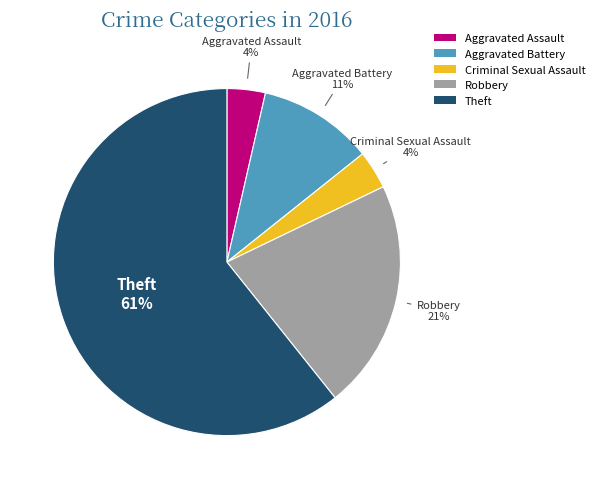

To the nearest percent, what is the combined percentage of Aggravated Assault and Robbery?

25%